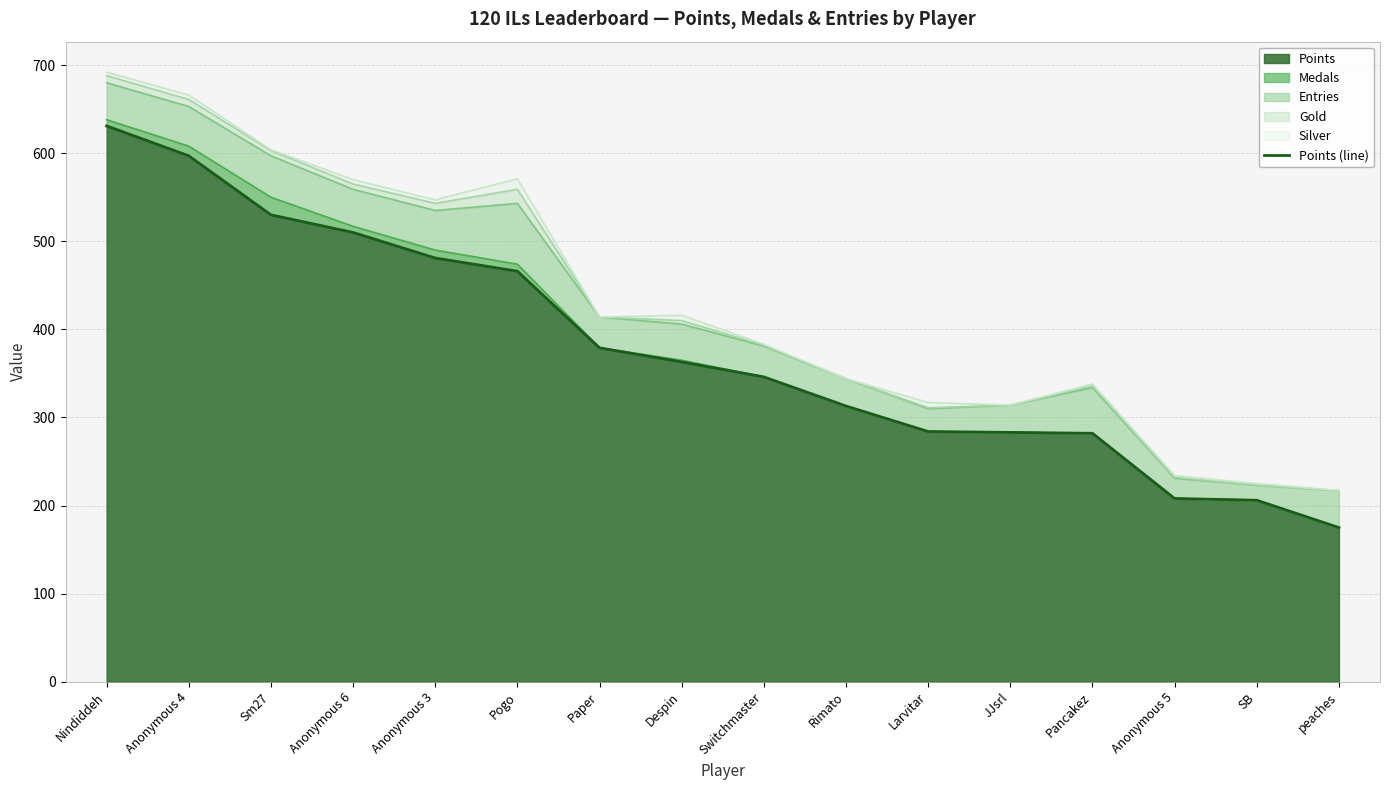

Approximately how many times larger is the value at Despin compared to Anonymous 3?

0.8